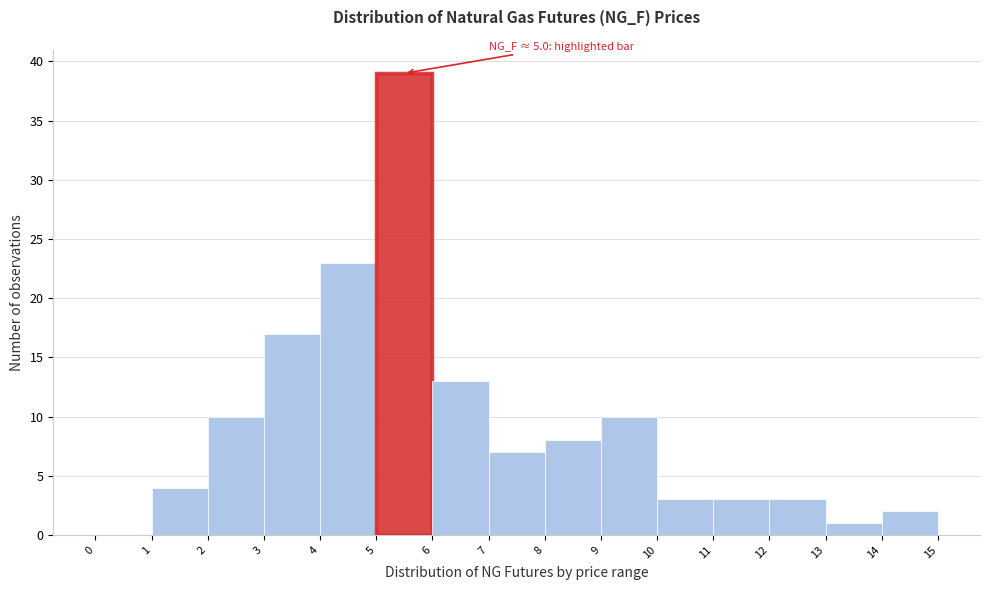

Over which range of the x-axis is the bar tallest?

5 to 6